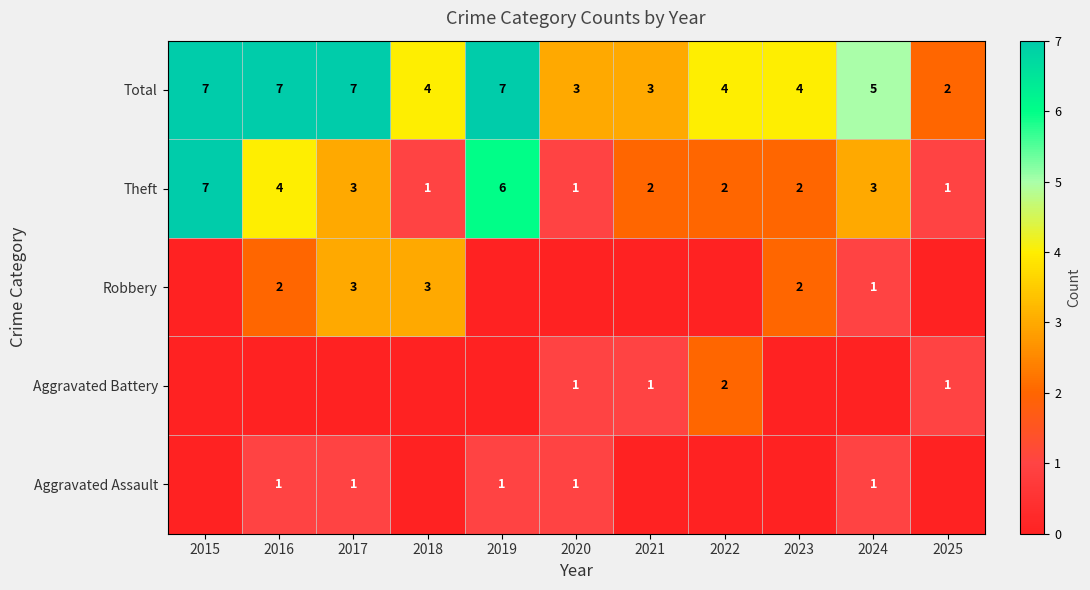

What is the sum of all Total values?

53